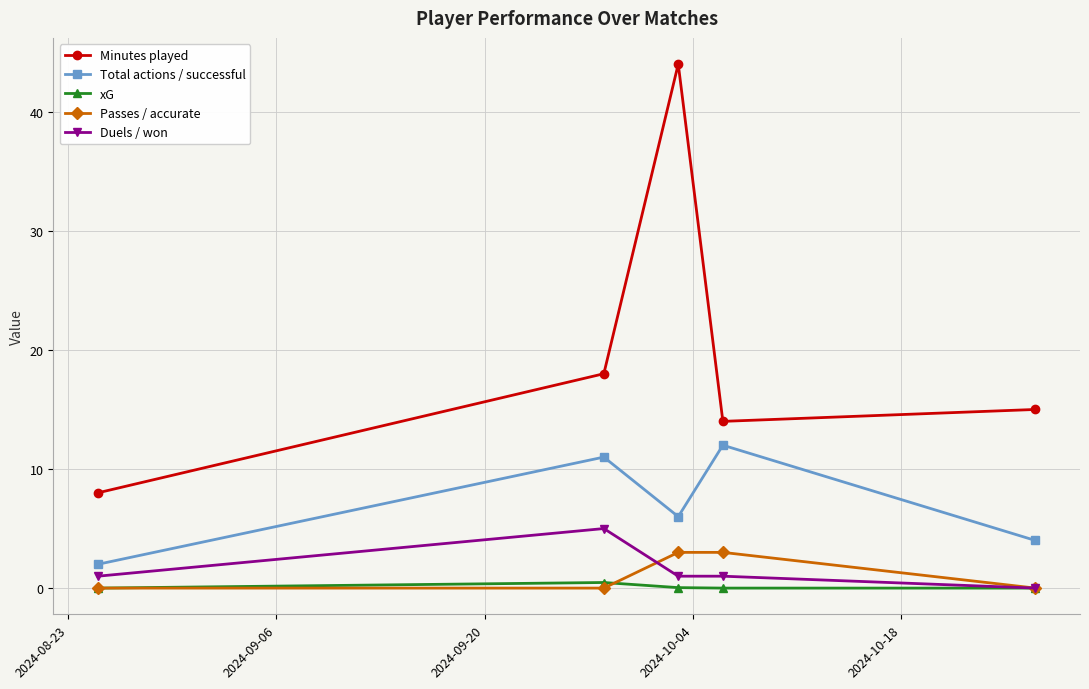

At how many categories does at least one series exceed 21?

1